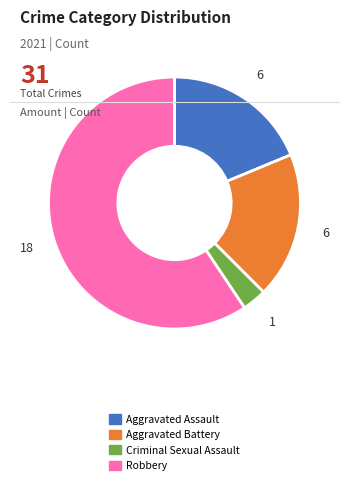

What is the largest slice in the pie chart?

Robbery